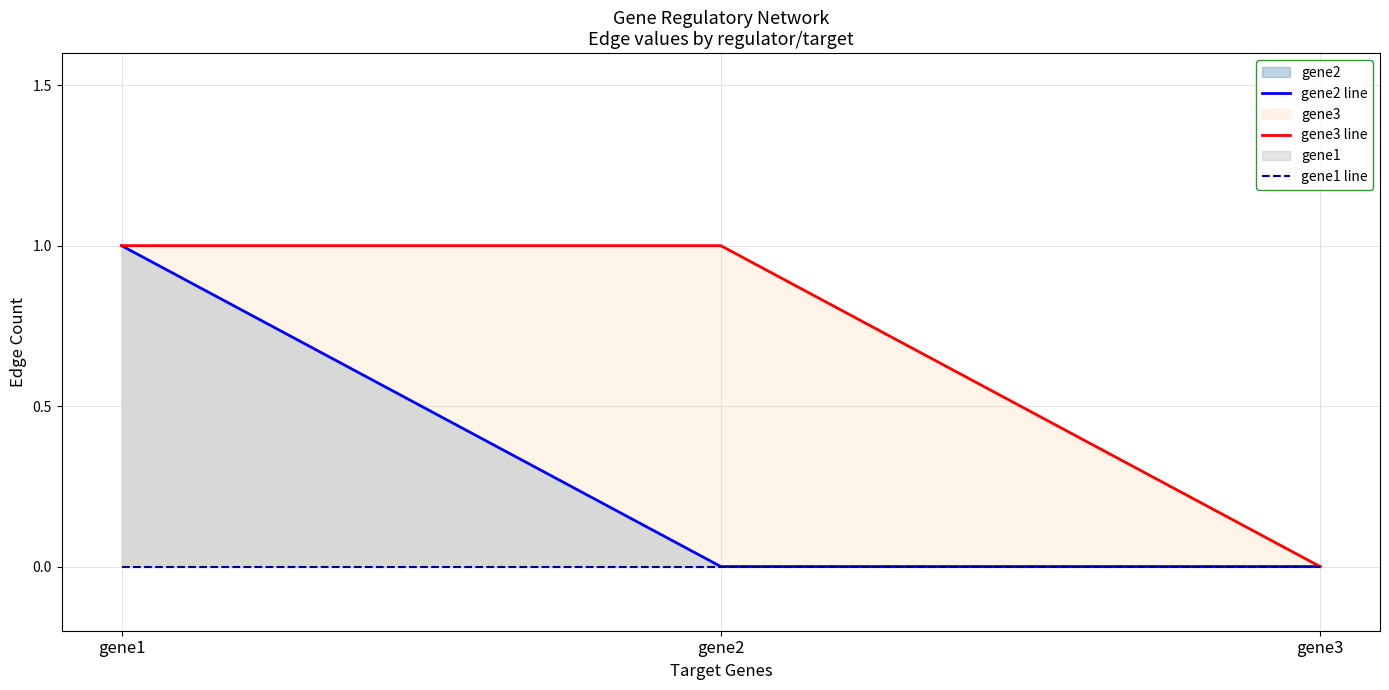

Which series changed the most between gene2 and gene3?

gene3 line